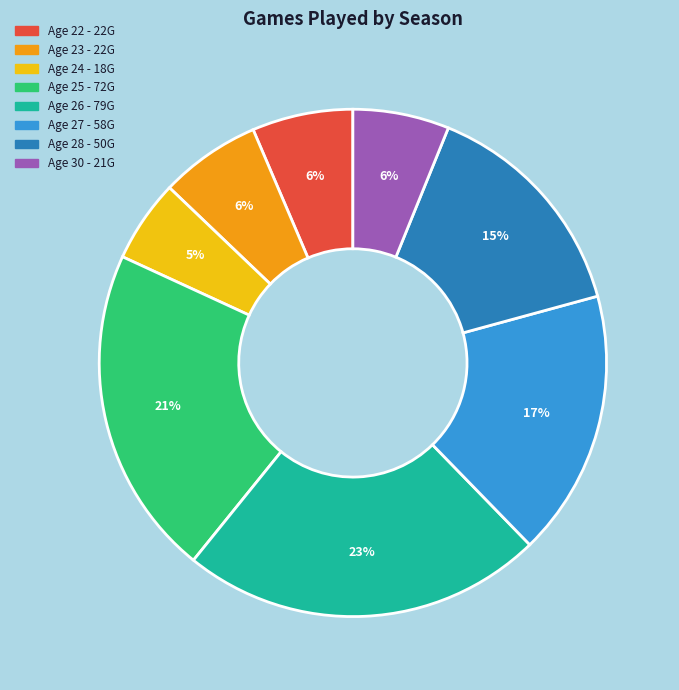

Is the sum of Age 23 - 22G and Age 24 - 18G greater than half?

No